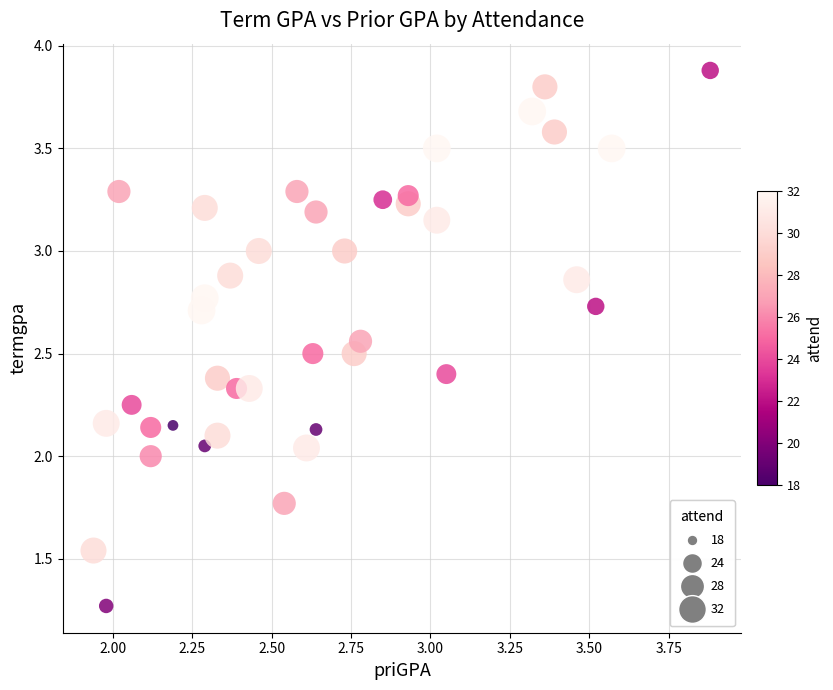

What is the range of X values (max minus min)?

1.9